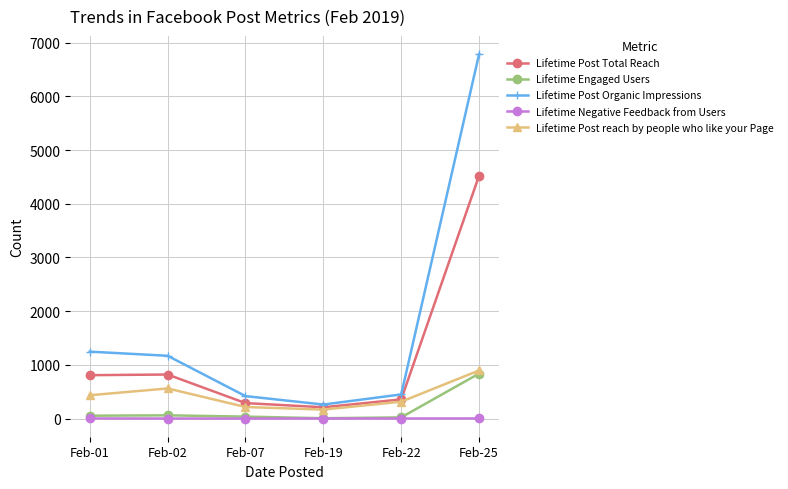

True or false: Lifetime Post Total Reach and Lifetime Negative Feedback from Users intersect in this chart.

False